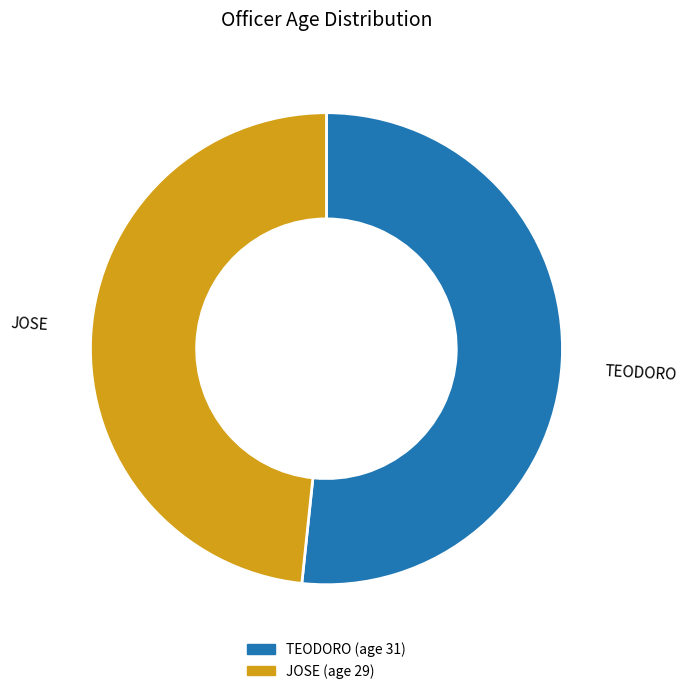

Is it true that JOSE is 48% of the pie?

True